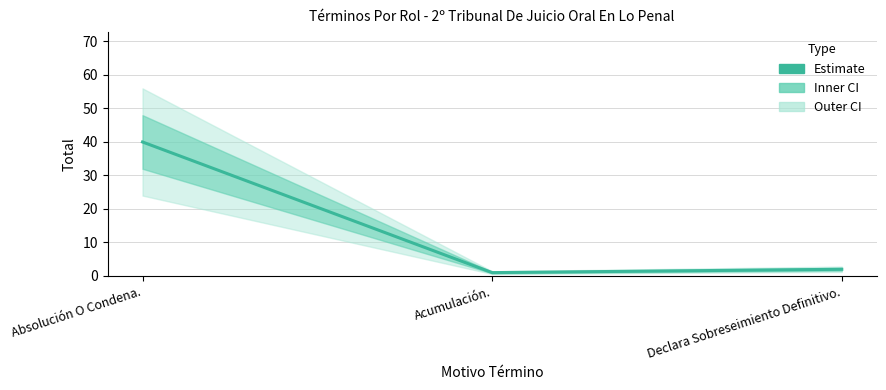

What is the sum of the values at Declara Sobreseimiento Definitivo. and Absolución O Condena.?

42